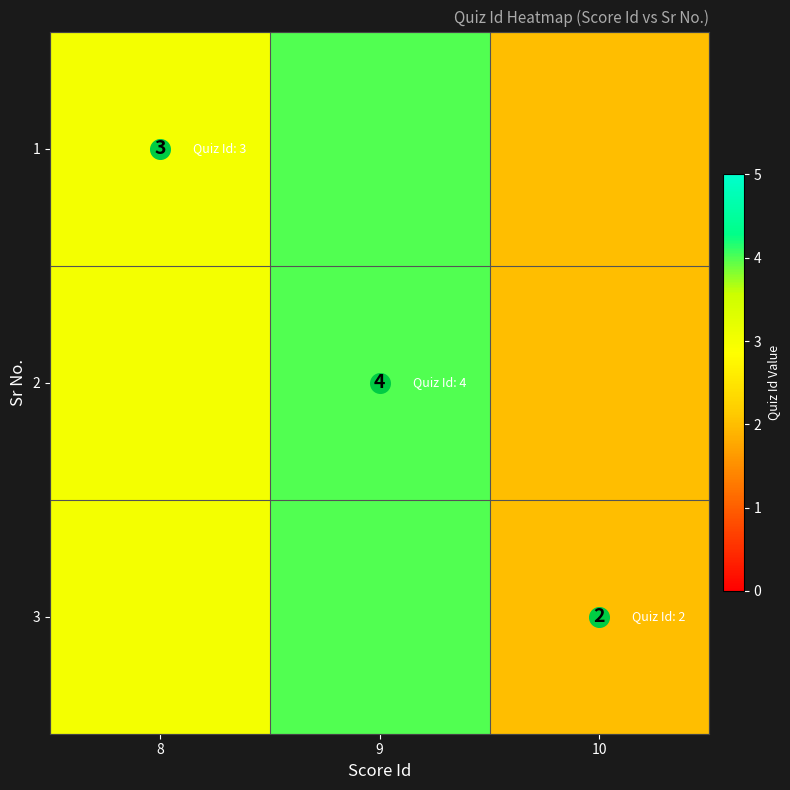

Read the 3 value at 9.

4